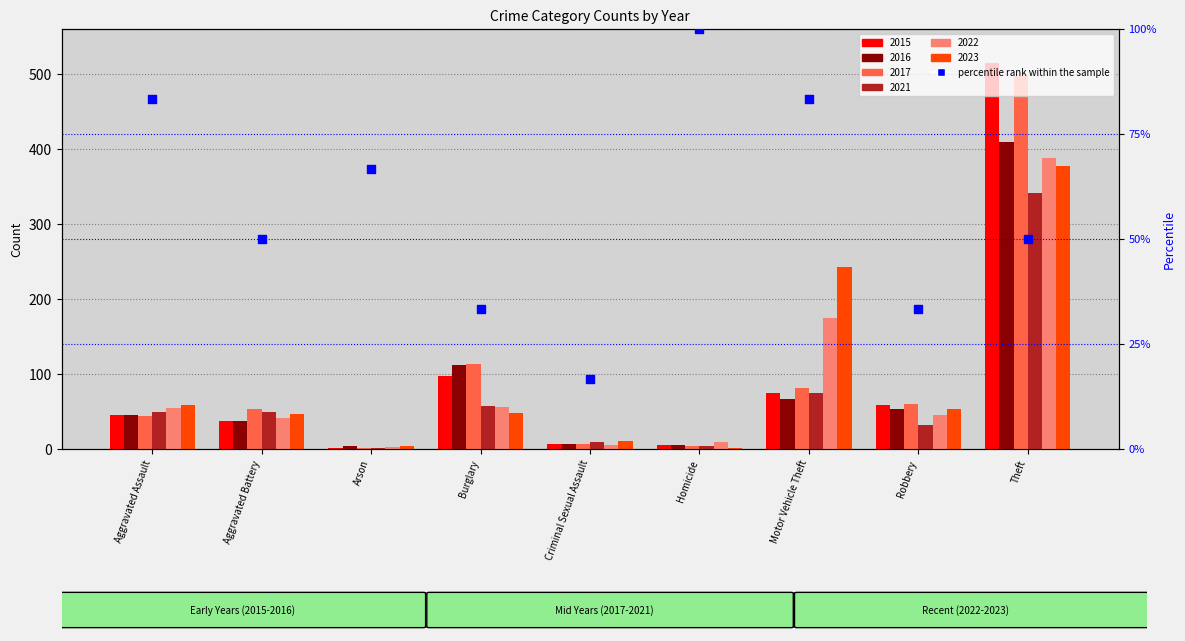

What is the change in value from Arson to Burglary?

-33.3